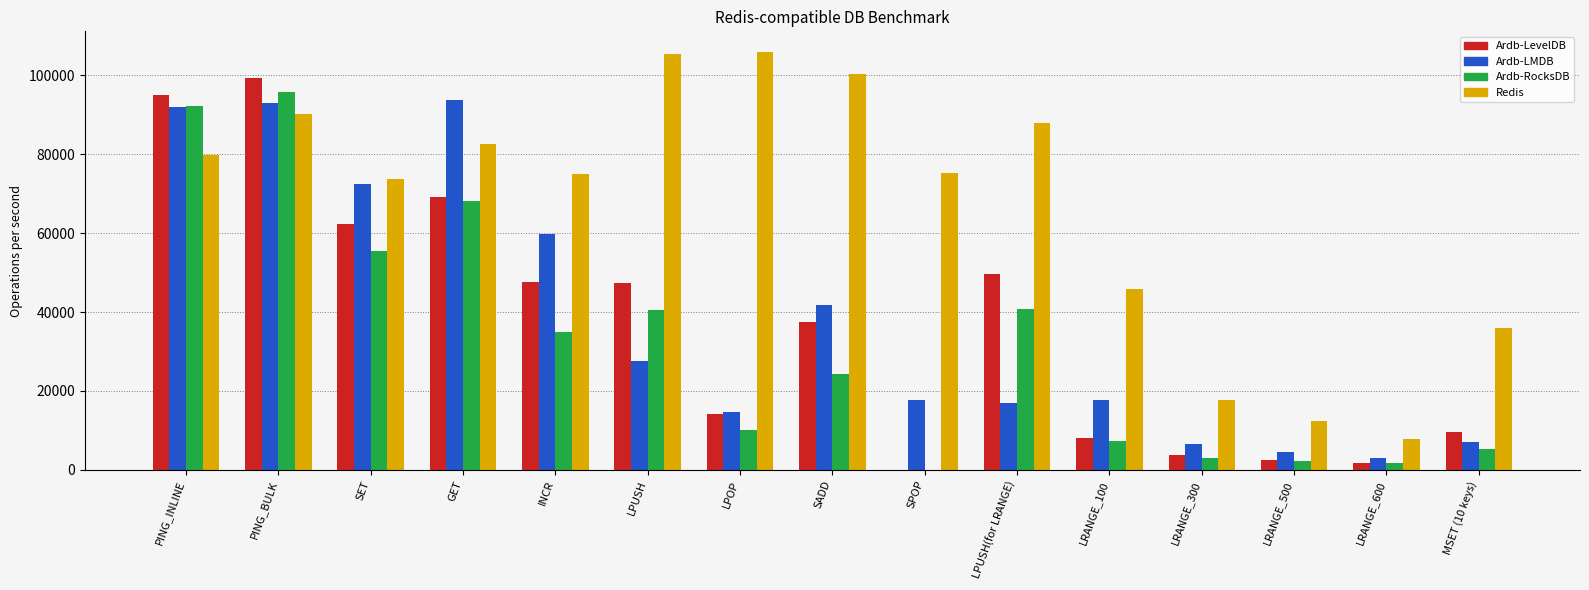

True or false: Ardb-RocksDB has a value of 27490.5 at SET.

False